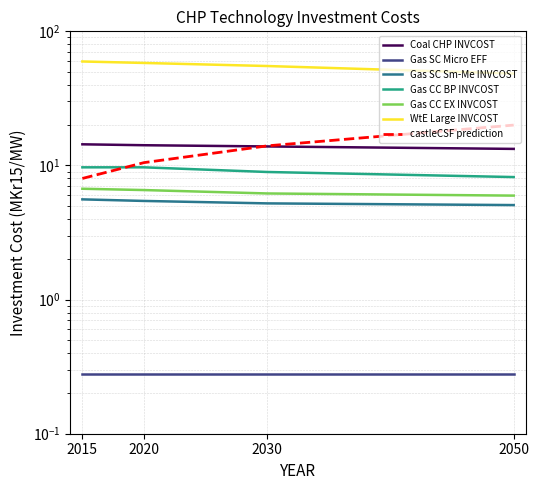

How many data points in Coal CHP INVCOST are above 14?

2